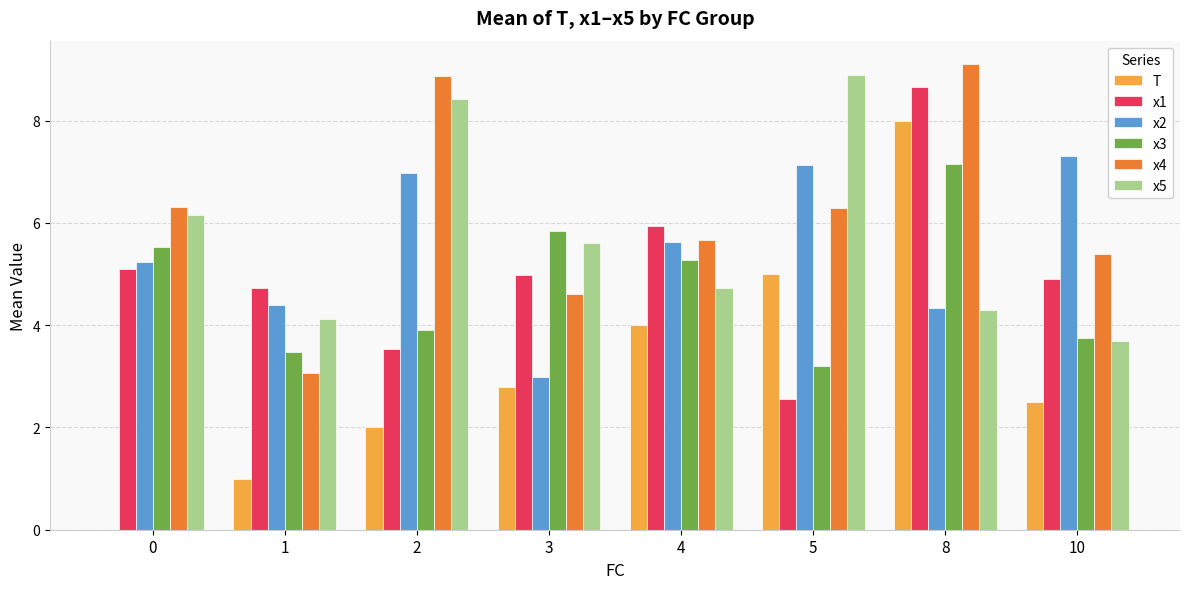

The value of x4 at 0 is 4.4. True or false?

False